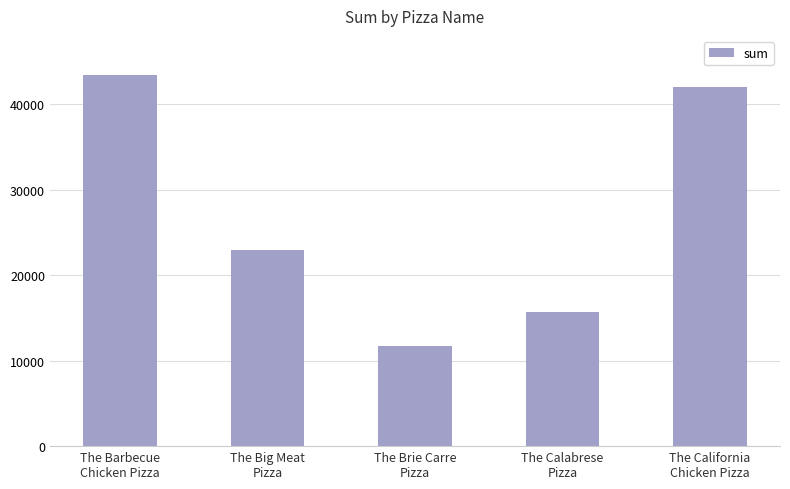

What is the difference between the maximum and minimum values?

31622